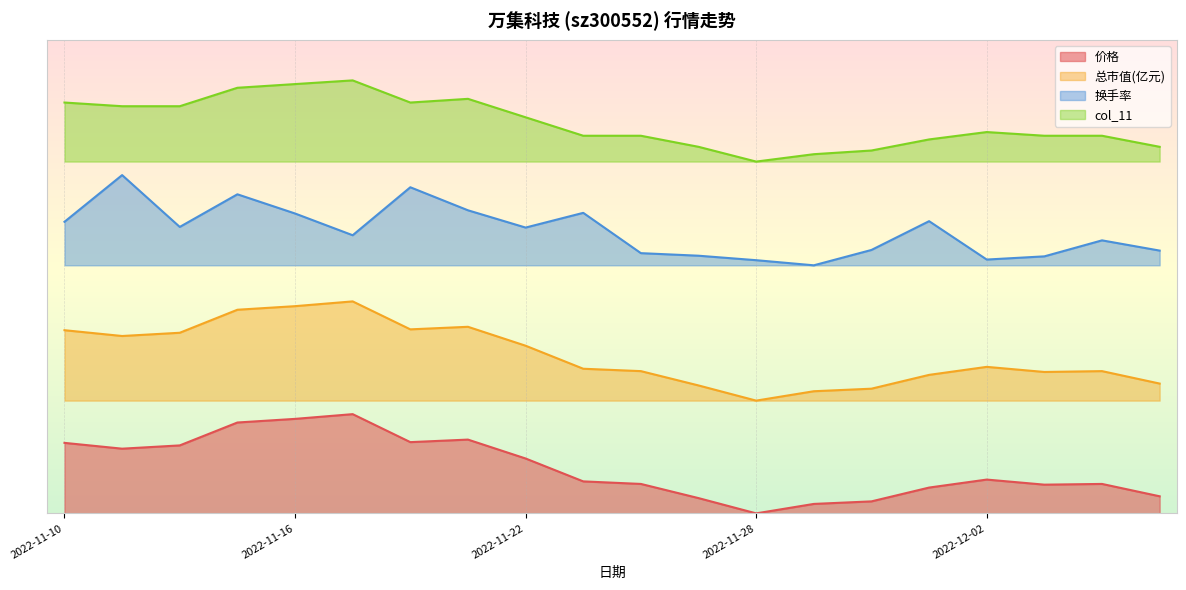

Is it true that 换手率 equals 0.7 at 2022-11-21?

True